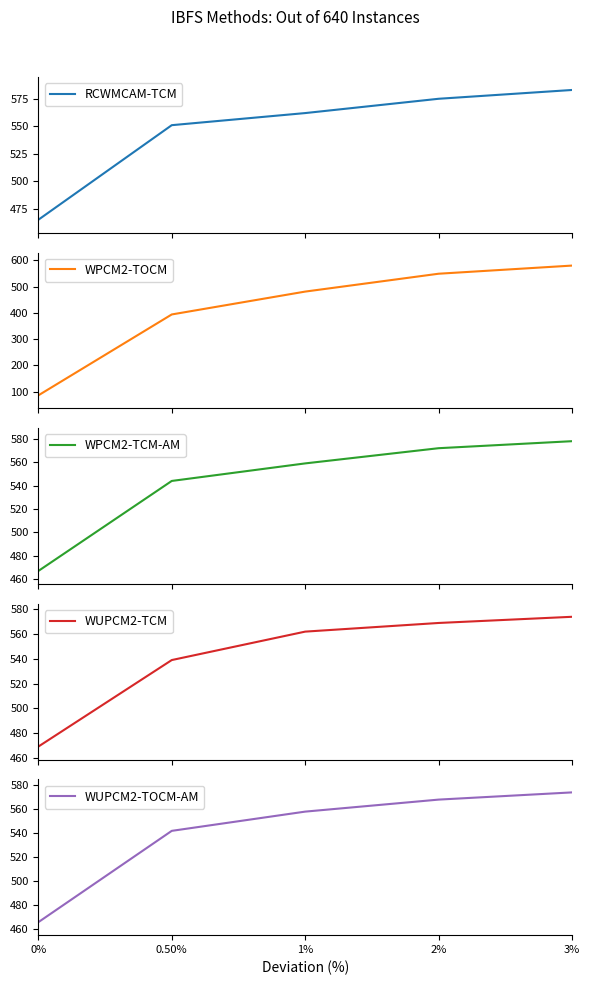

How many intersections are there between WUPCM2-TOCM-AM and WPCM2-TOCM?

1